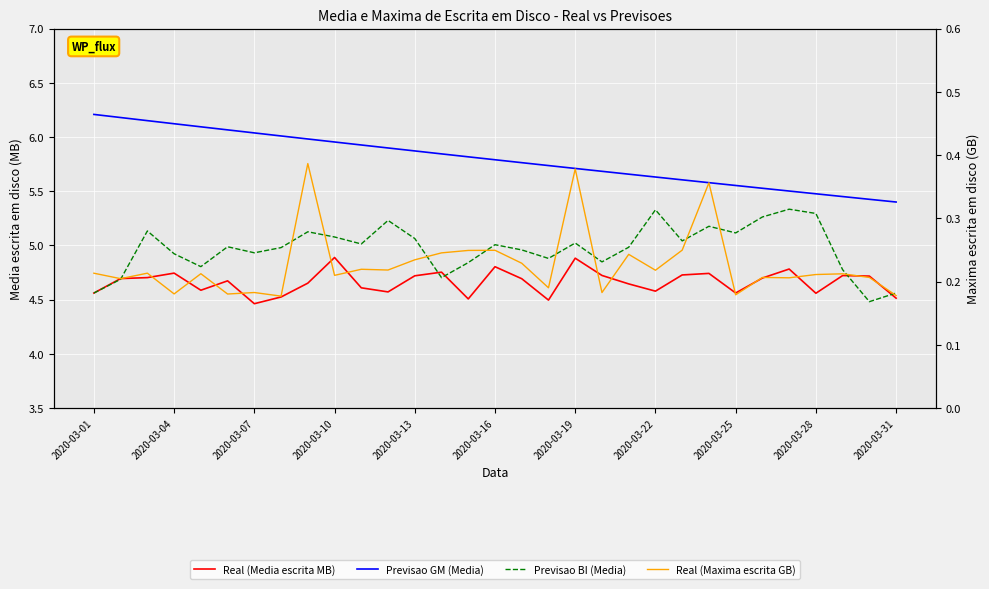

How many lines are shown in the chart?

4